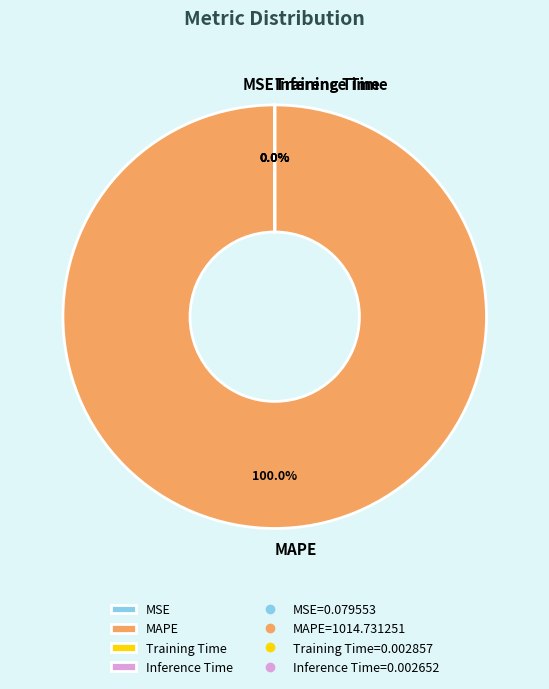

How many segments does this pie chart have?

4